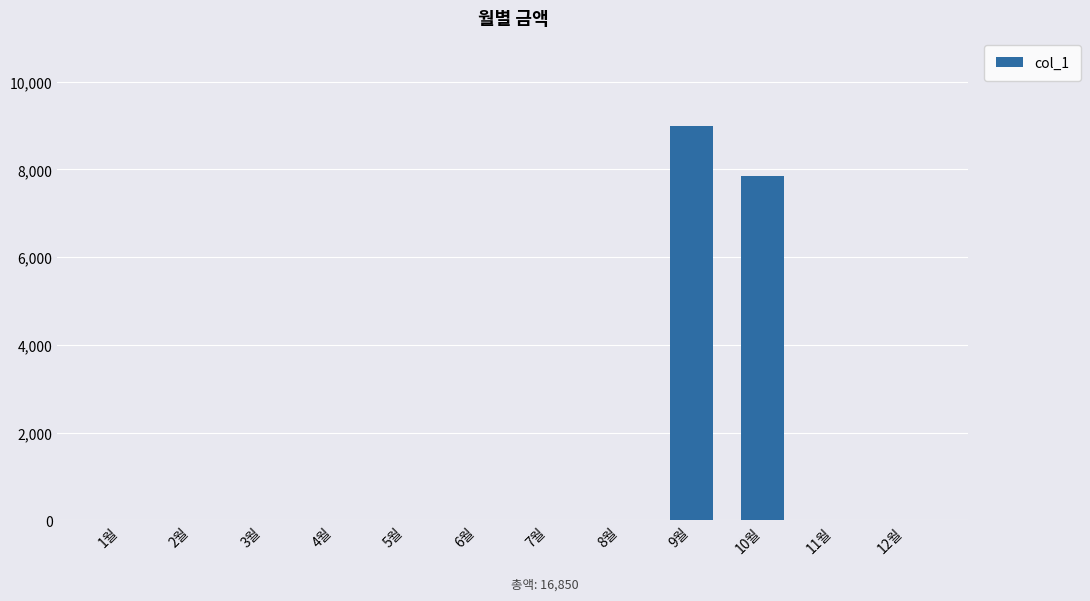

Reading left to right, extract all data points from this chart.

0	0	0	0	0	0	0	0	9000	7850	0	0